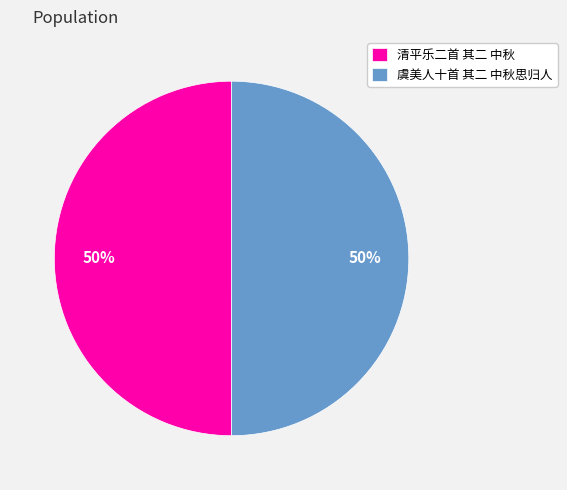

How many slices are in this pie chart?

2